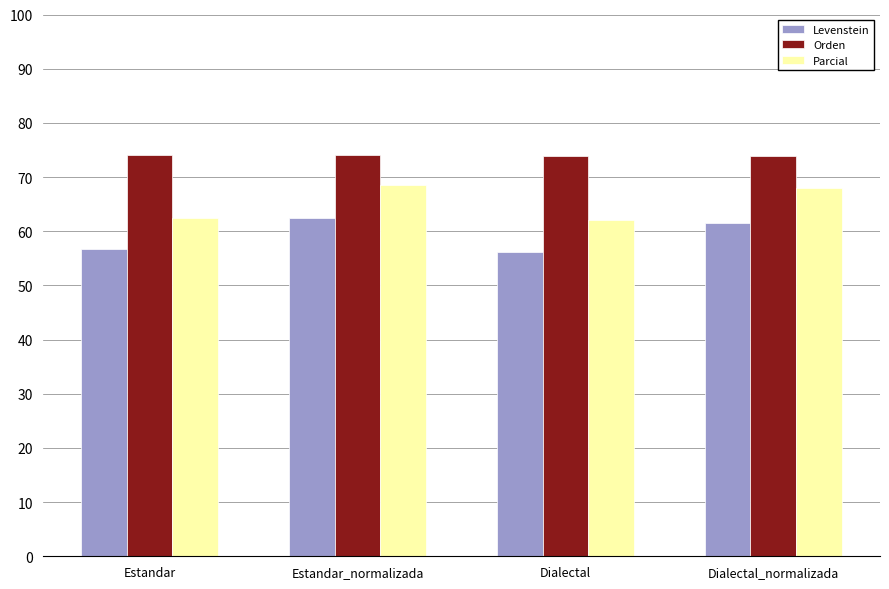

What is the label of the 2nd bar from the left?

Estandar_normalizada